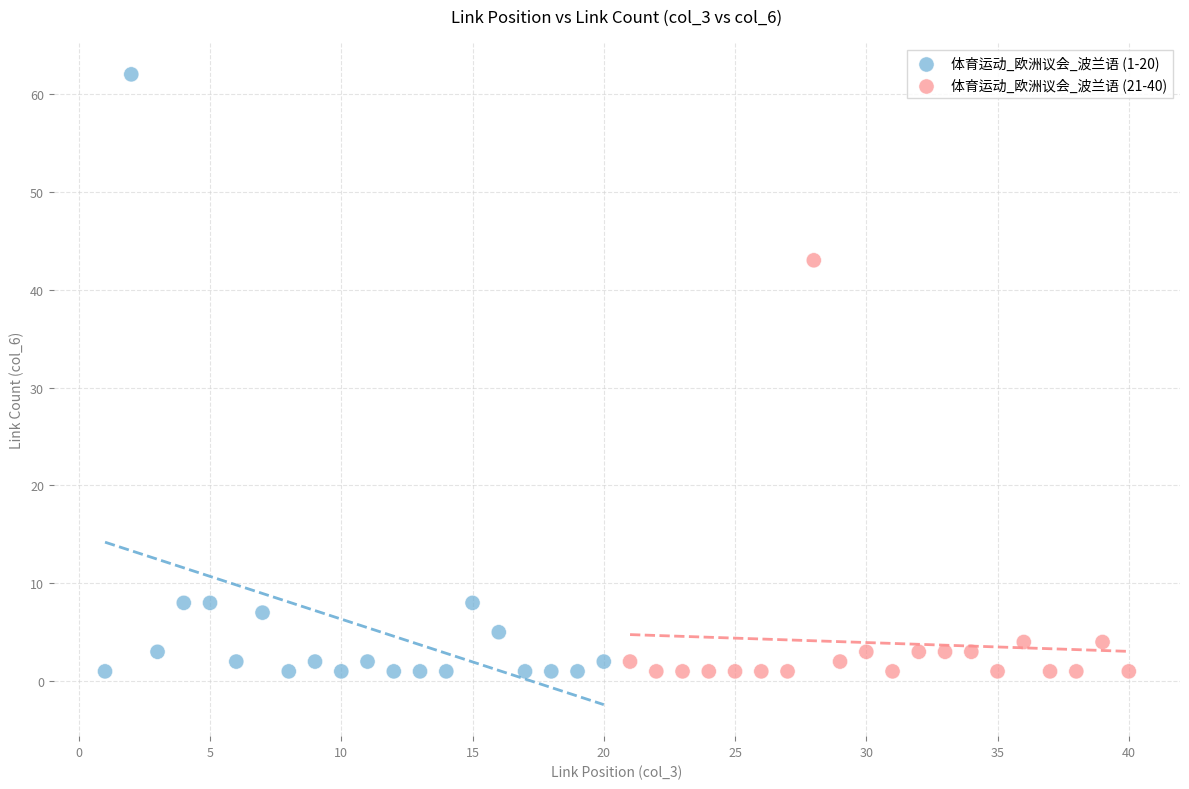

Which series has the largest Y range (max minus min)?

体育运动_欧洲议会_波兰语 (1-20)